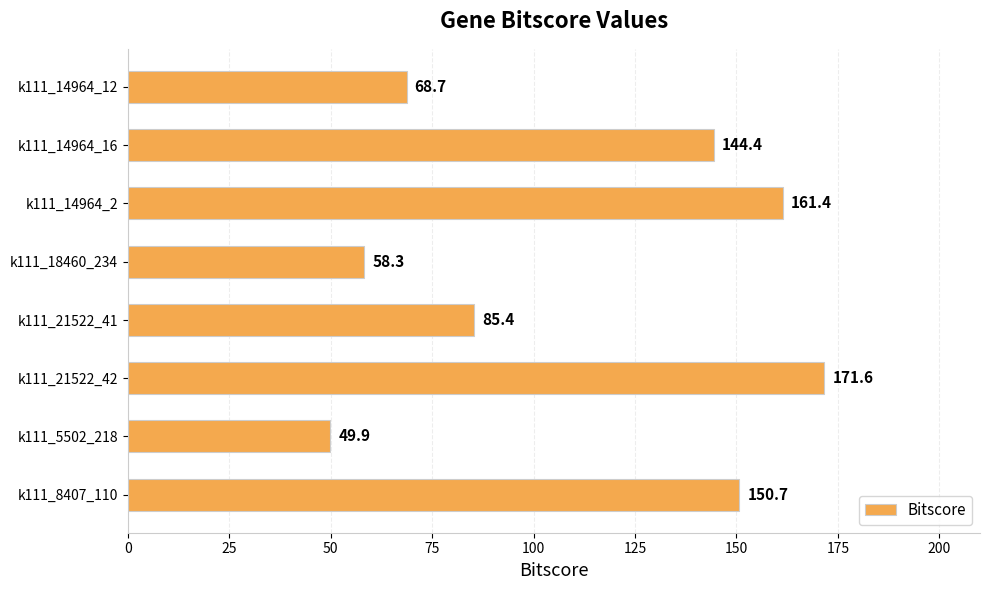

What is the difference between the maximum and minimum values?

121.7